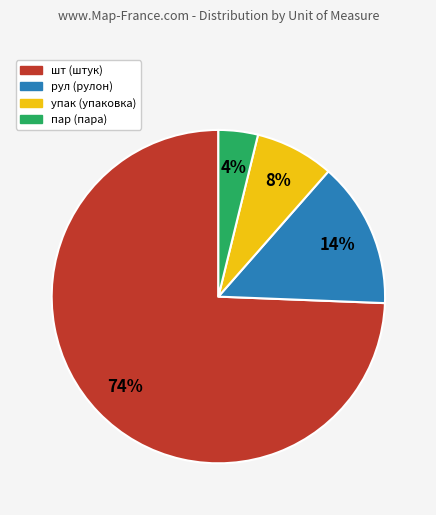

Is the sum of упак and шт greater than half?

Yes